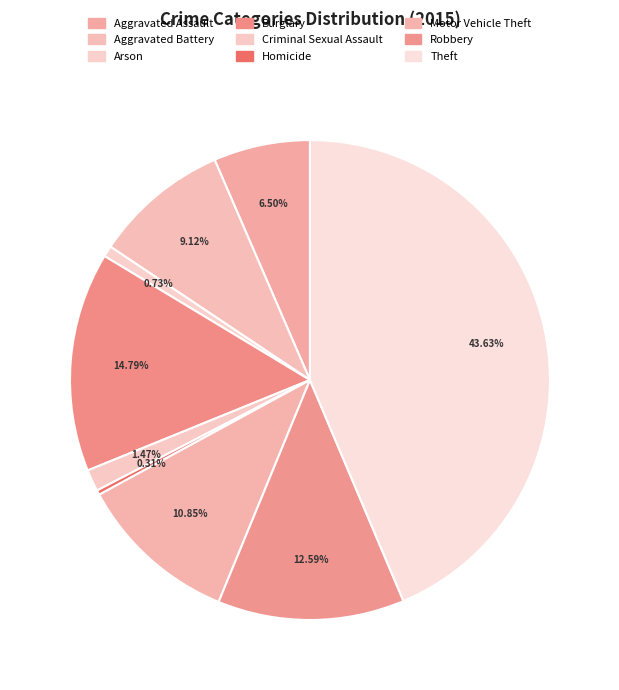

Rank the categories by value from highest to lowest.

Theft, Burglary, Robbery, Motor Vehicle Theft, Aggravated Battery, Aggravated Assault, Criminal Sexual Assault, Arson, Homicide